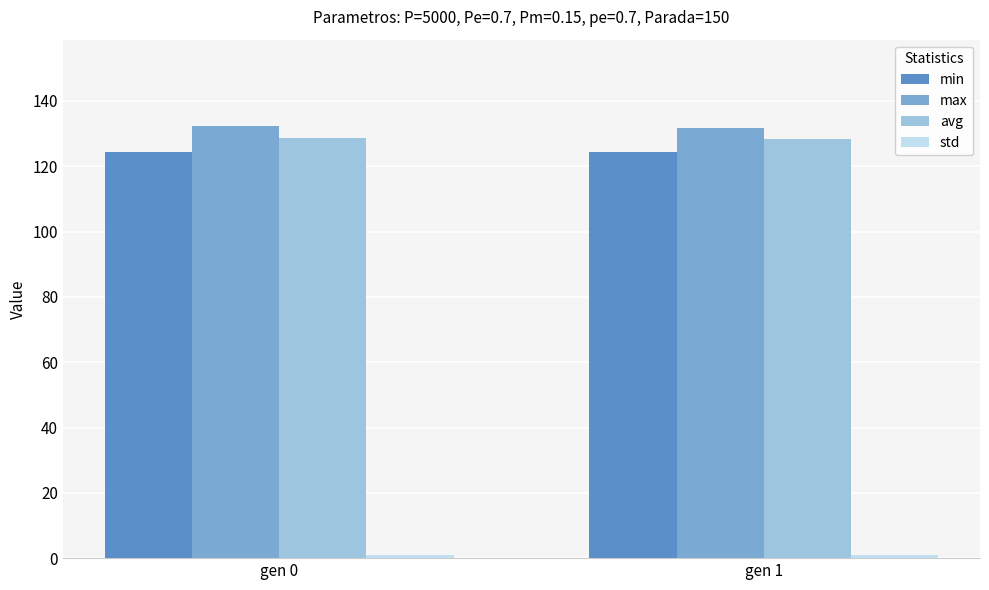

How many distinct data groups are displayed?

4